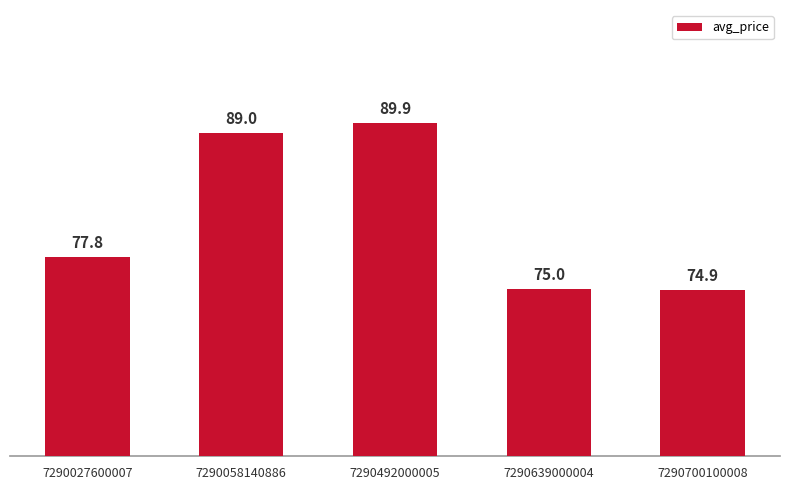

The chart shows a value of 37.0 at 7290058140886. True or false?

False